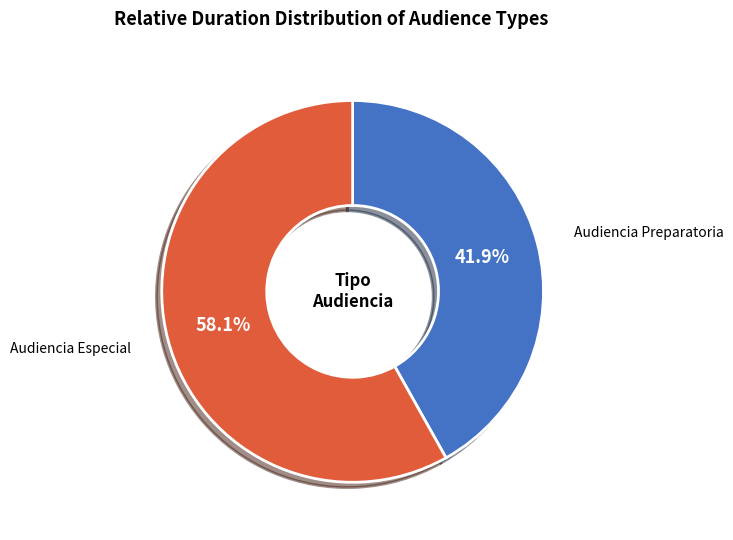

Does Audiencia Preparatoria account for over 50% of the chart?

No